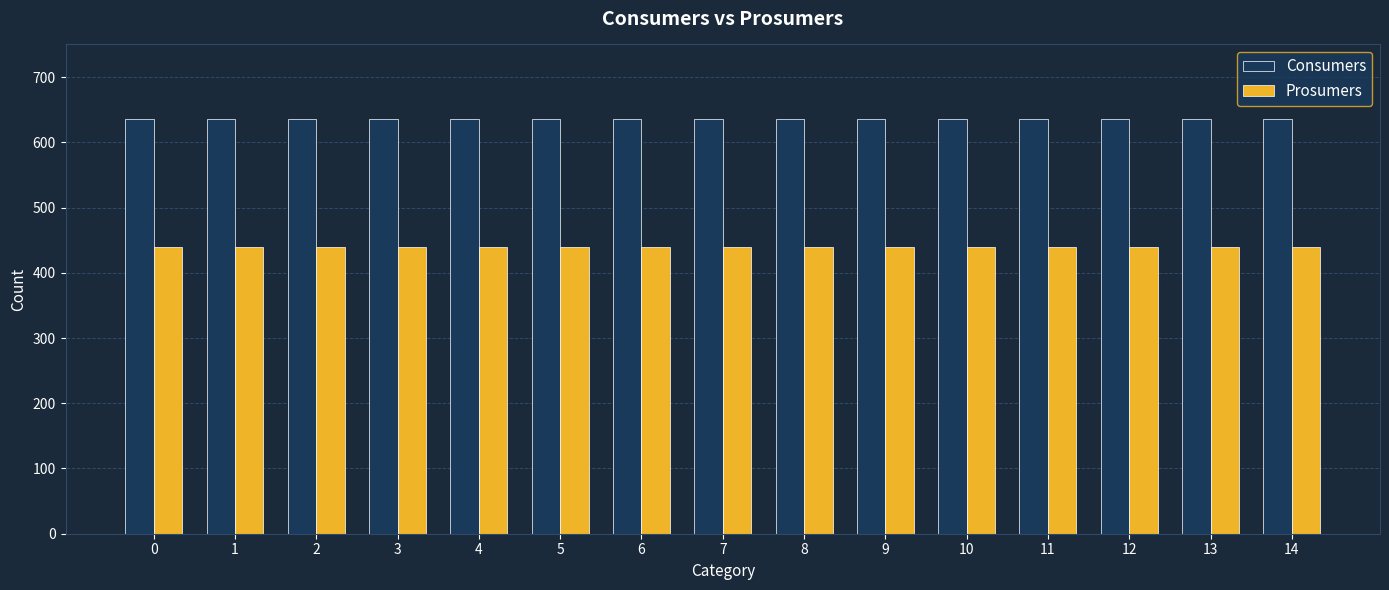

Reading left to right, extract all data points from this chart.

Consumers: 0=635	1=635	2=635	3=635	4=635	5=635	6=635	7=635	8=635	9=635	10=635	11=635	12=635	13=635	14=635
Prosumers: 0=440	1=440	2=440	3=440	4=440	5=440	6=440	7=440	8=440	9=440	10=440	11=440	12=440	13=440	14=440